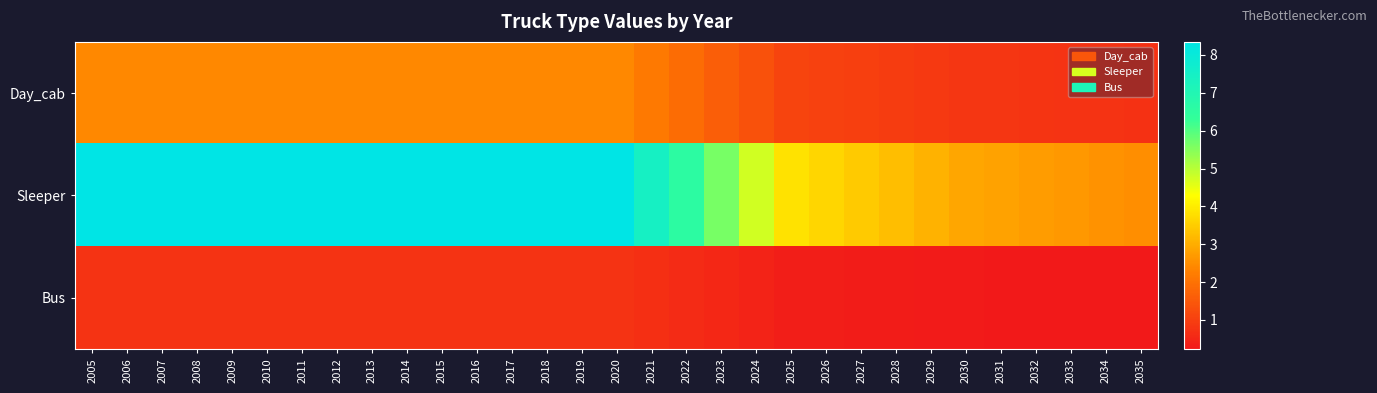

Which series changed the most between 2010 and 2031?

Sleeper